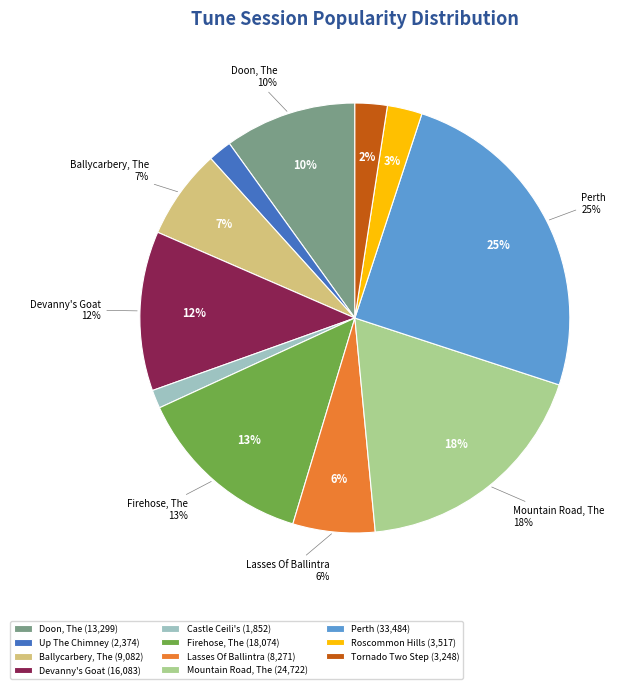

To the nearest percent, what is the difference between the Castle Ceili's (4) and Tornado Two Step, The (4) slice percentages?

1%